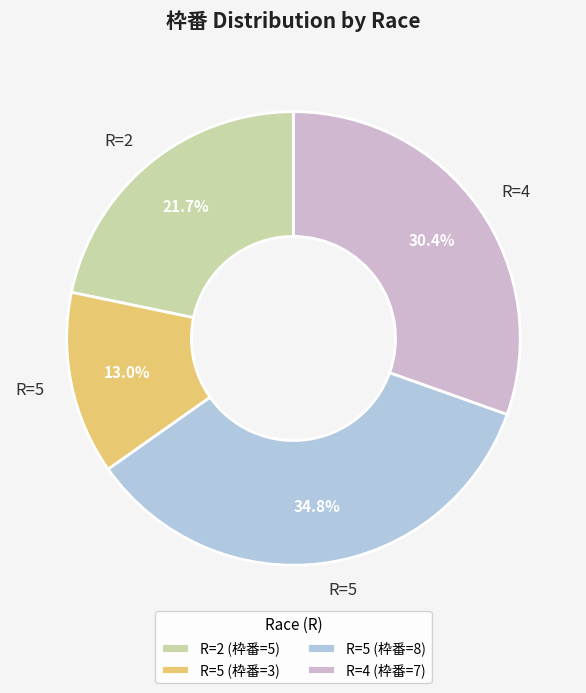

Count the number of slices in the pie.

4